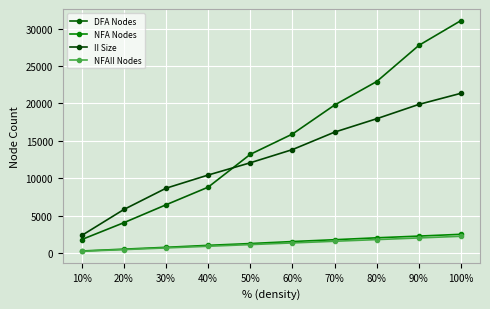

What is the label of the 3rd point from the left?

30%